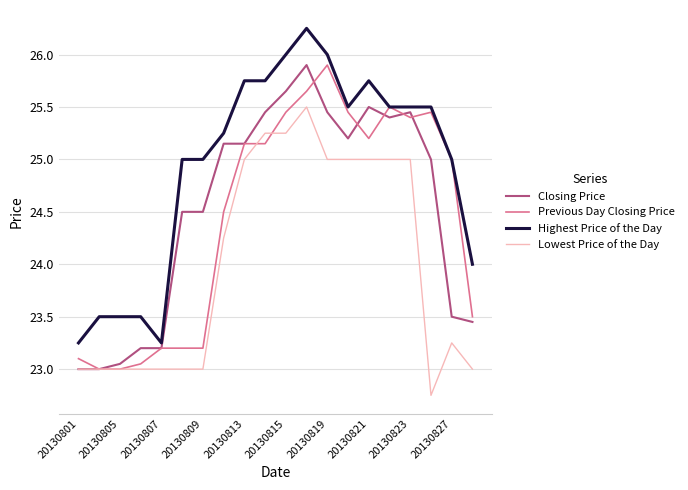

Does the chart have visible grid lines?

Yes